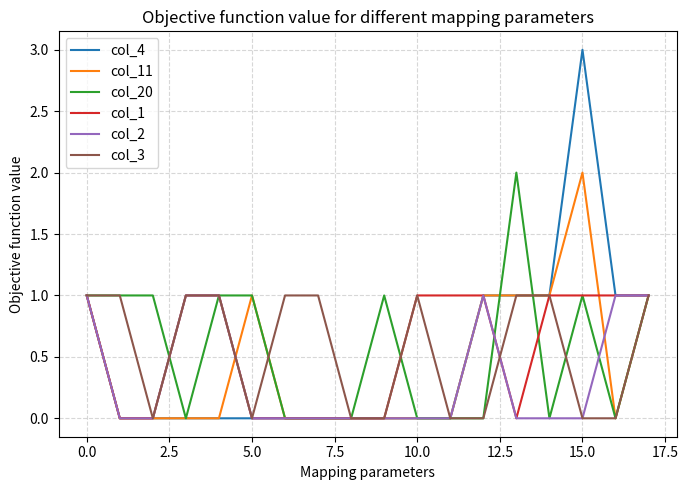

Which series has the widest spread of values?

col_4